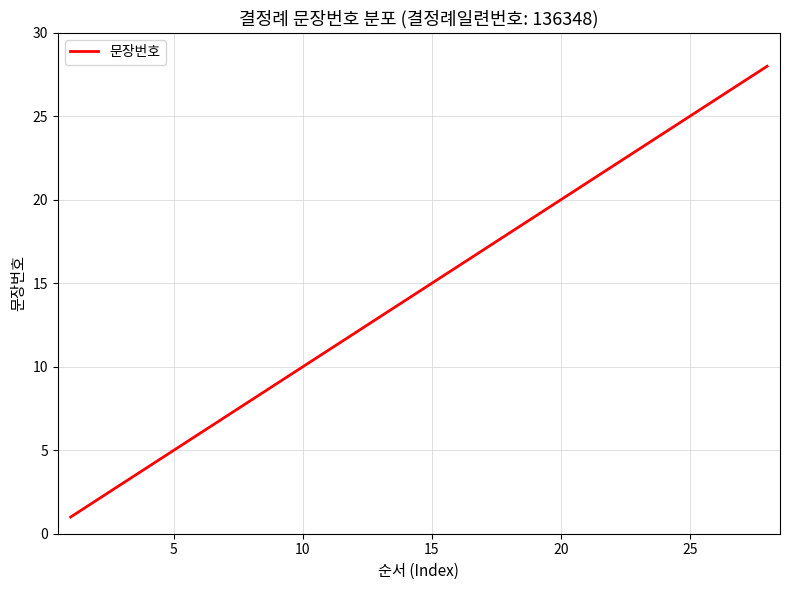

Reading left to right, what are all the values shown in this chart?

1	2	3	4	5	6	7	8	9	10	11	12	13	14	15	16	17	18	19	20	21	22	23	24	25	26	27	28